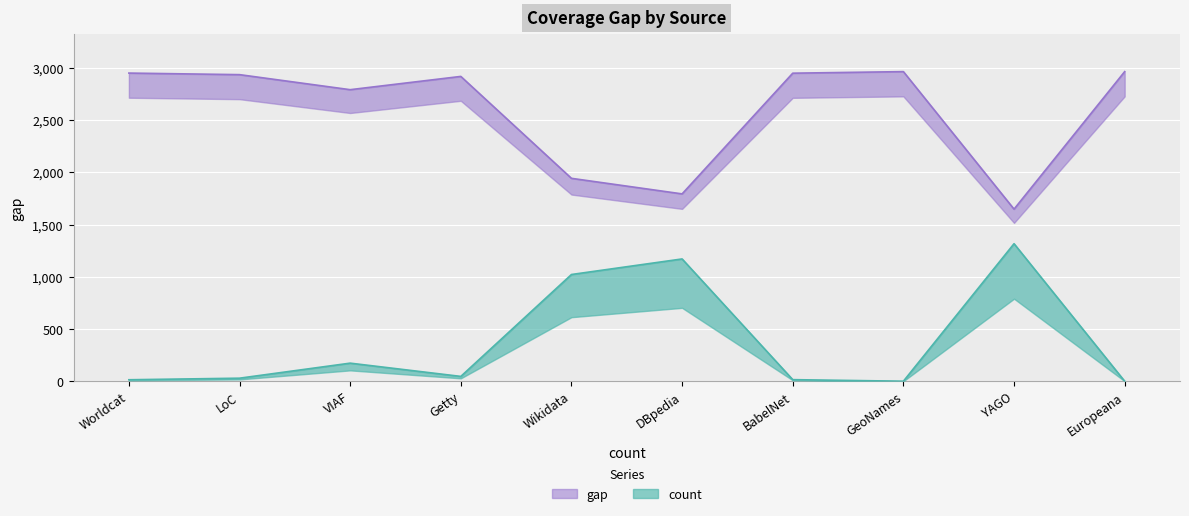

True or false: count has more than 1 interior local peaks.

True